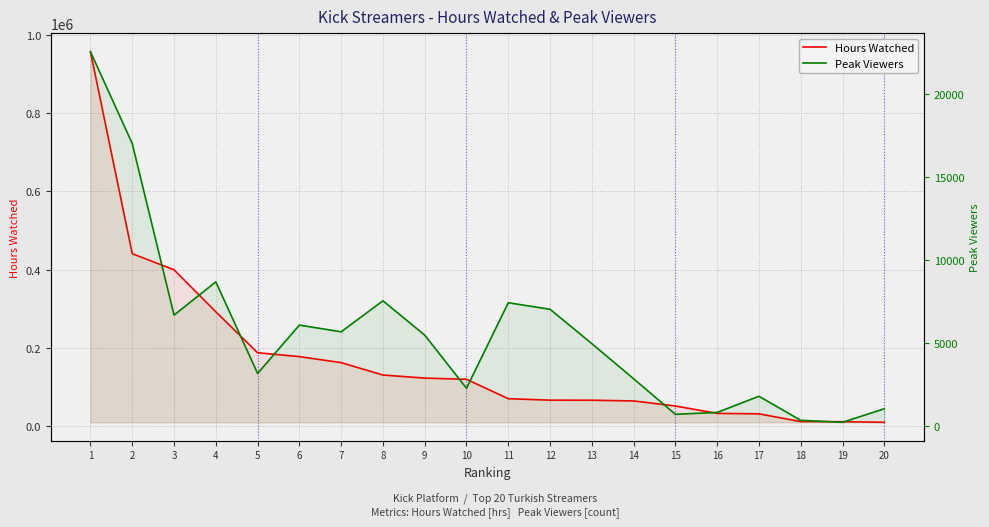

Between 14 and 7, which is larger?

7